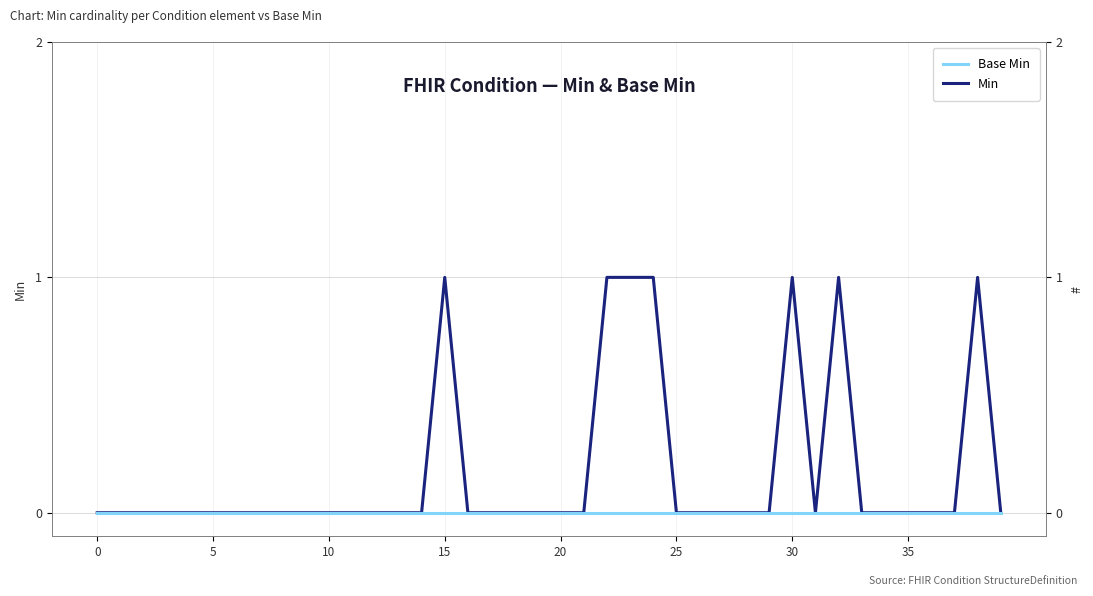

Reading left to right, extract all data points from this chart.

Min: 0	0	0	0	0	0	0	0	0	0	0	0	0	0	0	1	0	0	0	0	0	0	1	1	1	0	0	0	0	0	1	0	1	0	0	0	0	0	1	0
Base Min: 0	0	0	0	0	0	0	0	0	0	0	0	0	0	0	0	0	0	0	0	0	0	0	0	0	0	0	0	0	0	0	0	0	0	0	0	0	0	0	0